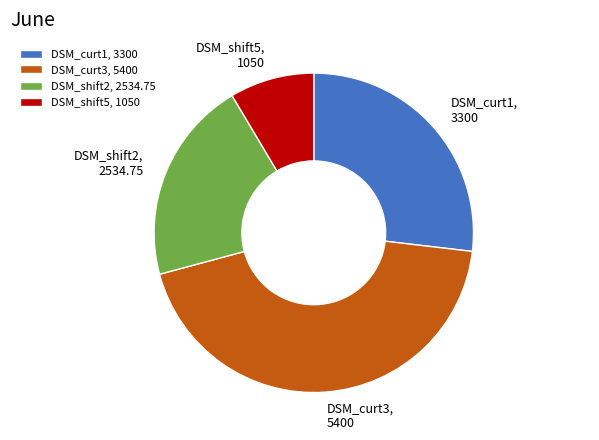

Count the number of slices in the pie.

4